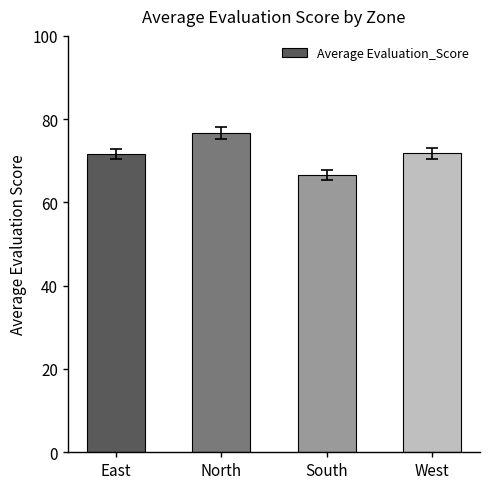

The value at South is 66.6. True or false?

True